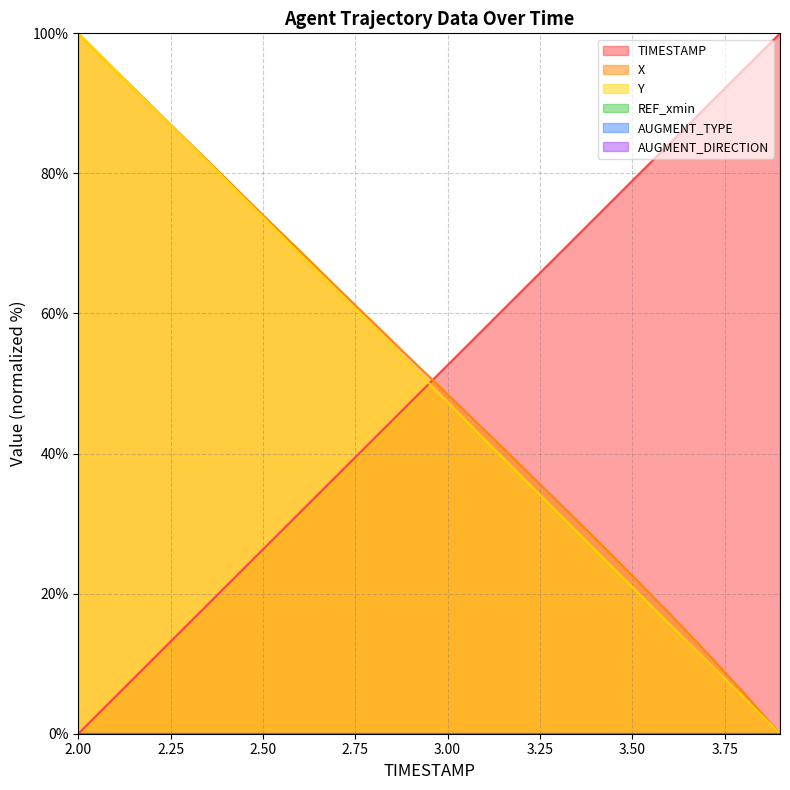

Read the X value at 3.50.

22.6